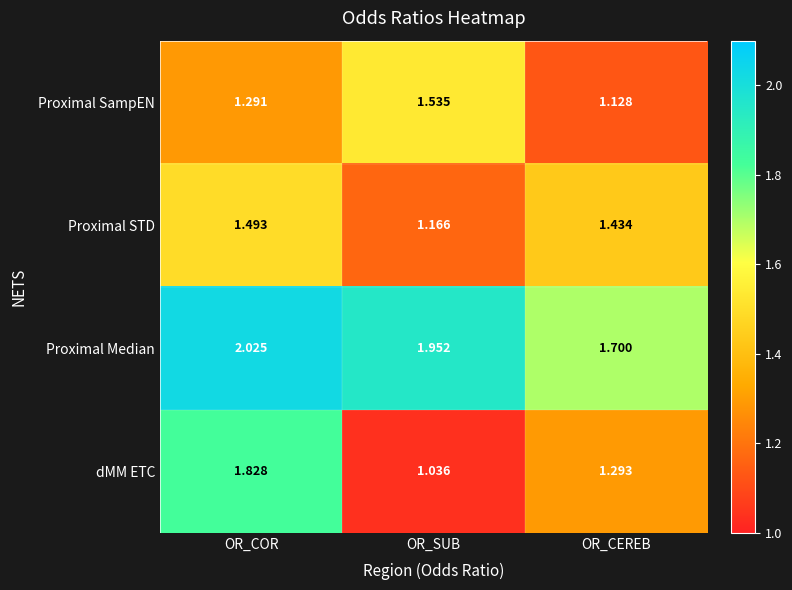

List the labels in order of Proximal Median value, largest first.

OR_COR, OR_SUB, OR_CEREB